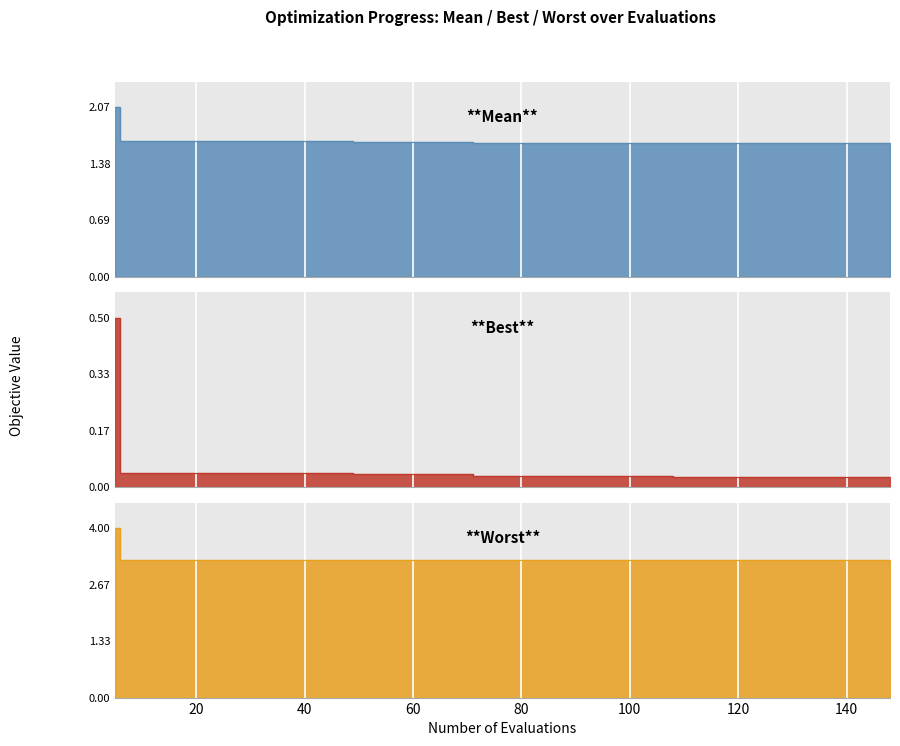

True or false: best and worst cross at least once.

False